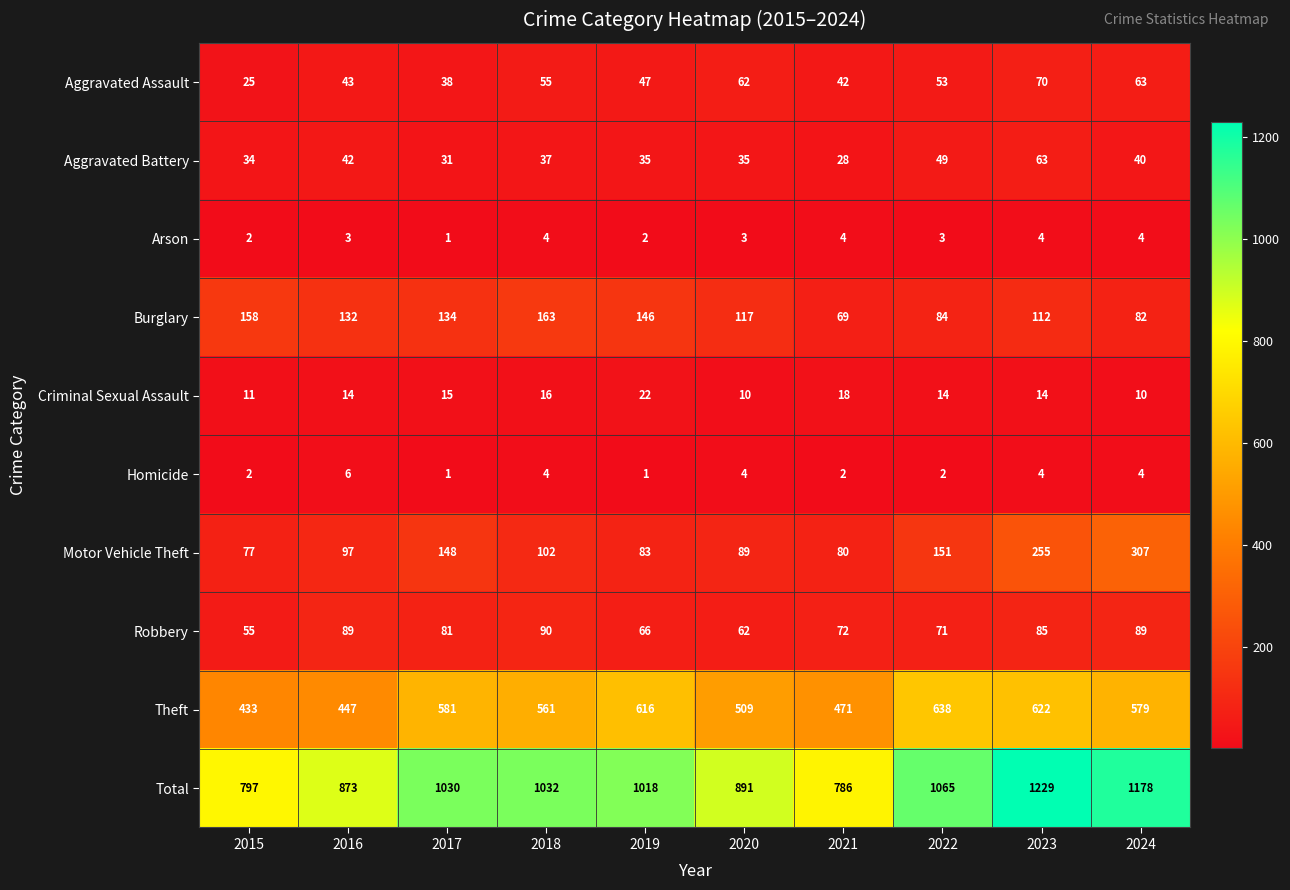

At which category is the sum across all series the highest?

2023